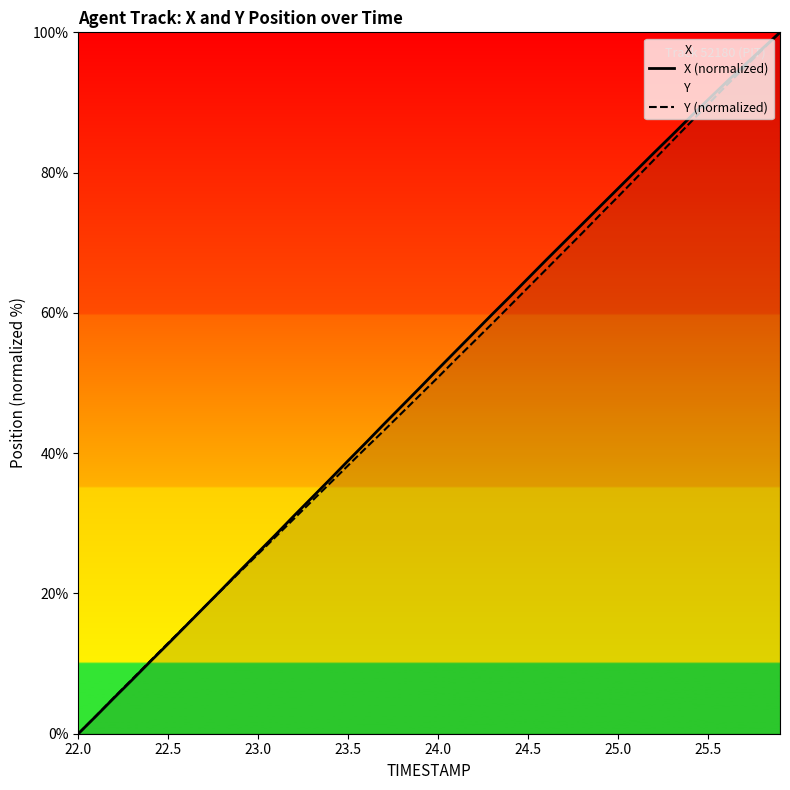

Which series has the widest spread of values?

X (normalized)